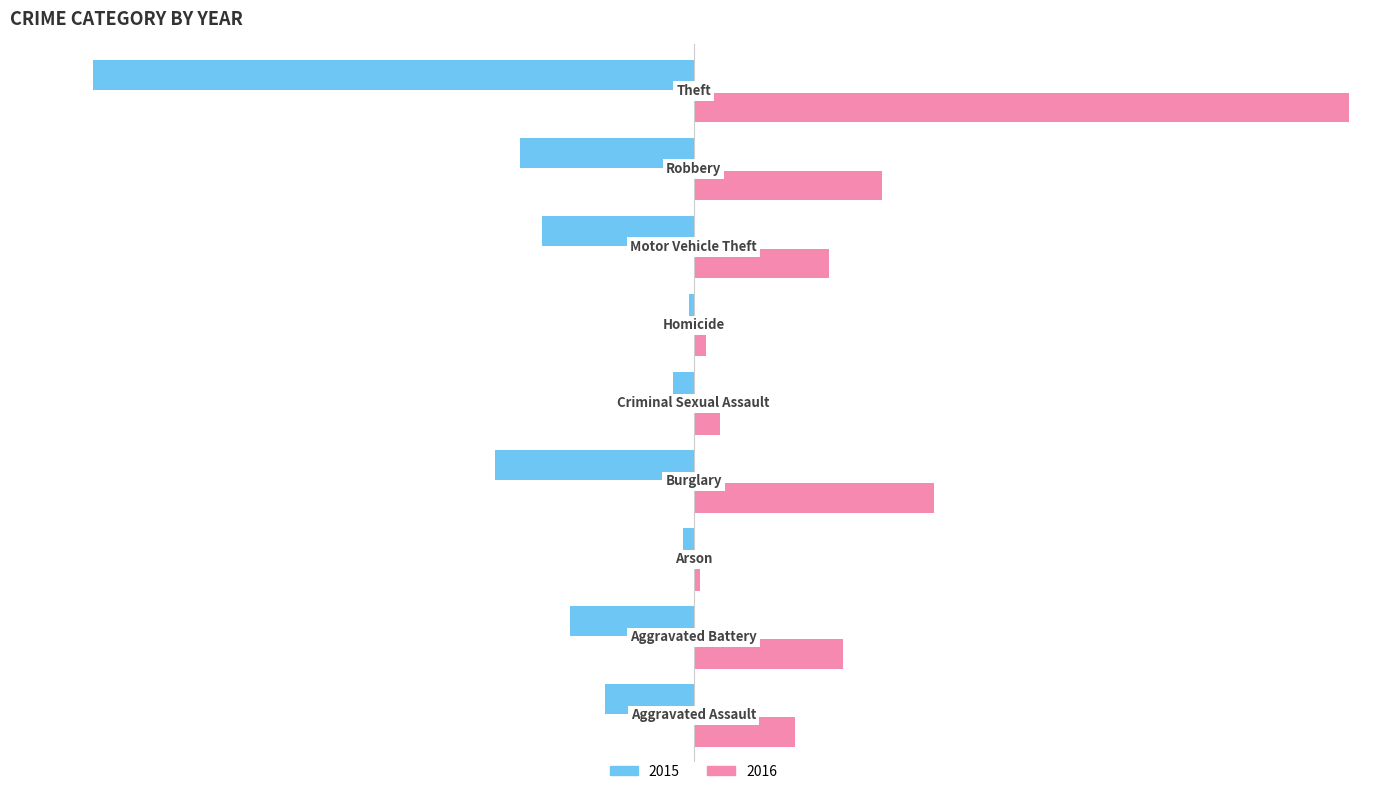

How many categories are shown in the chart?

9